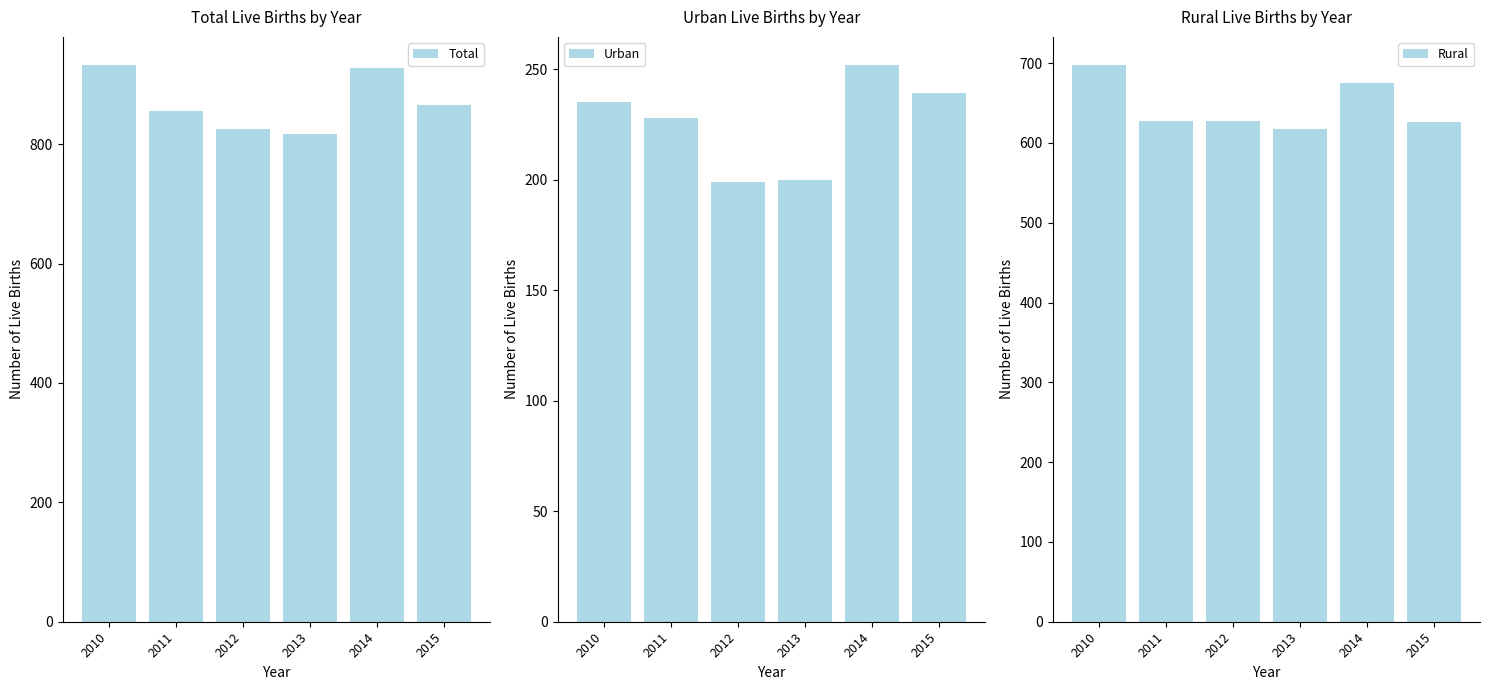

Which has a higher value, 2012 or 2011?

2011